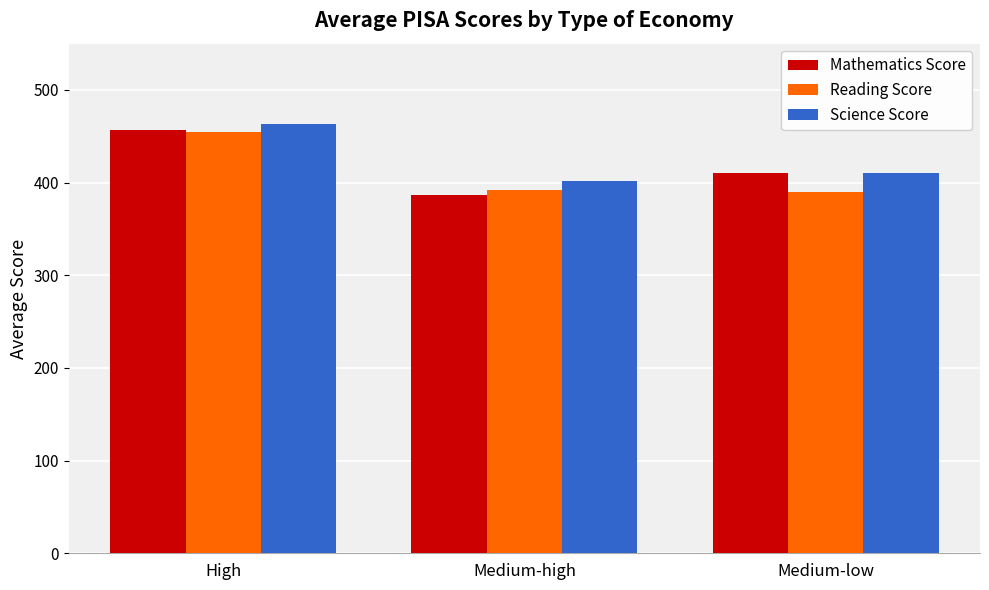

What is the value of the Science Score bar at the 2nd from the left?

401.4